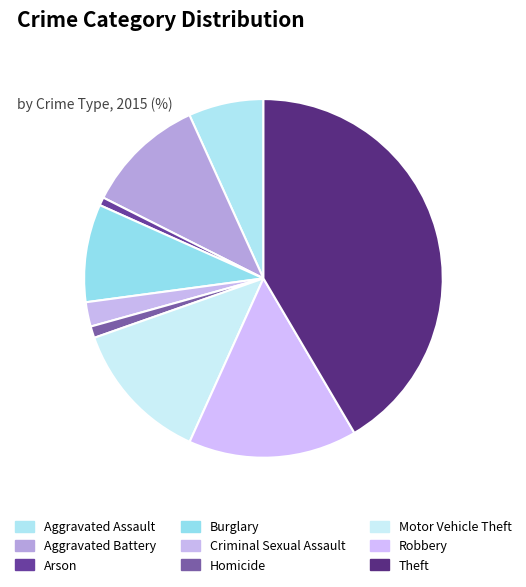

Does Homicide represent more than half of the total?

No